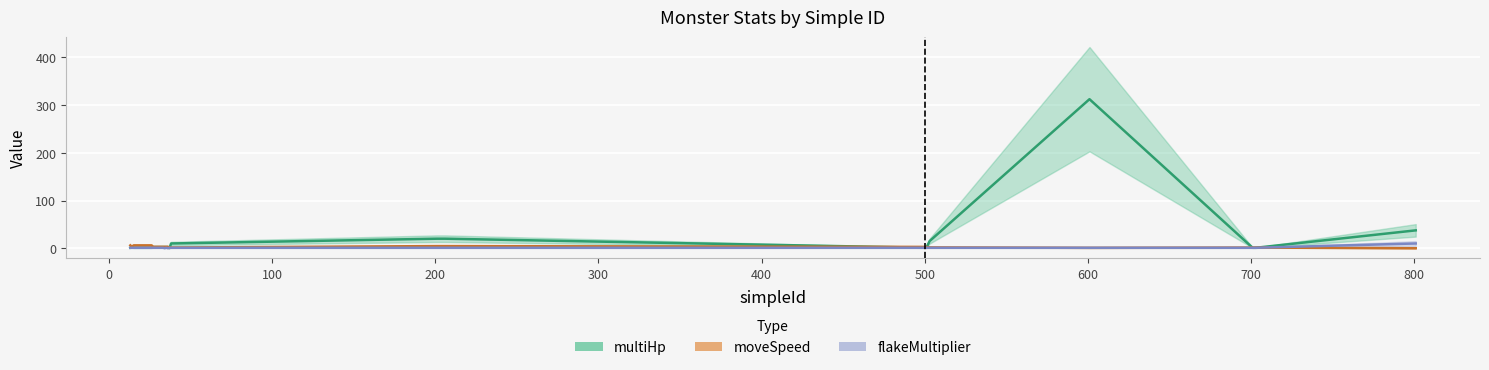

At how many categories does at least one series exceed 144?

1